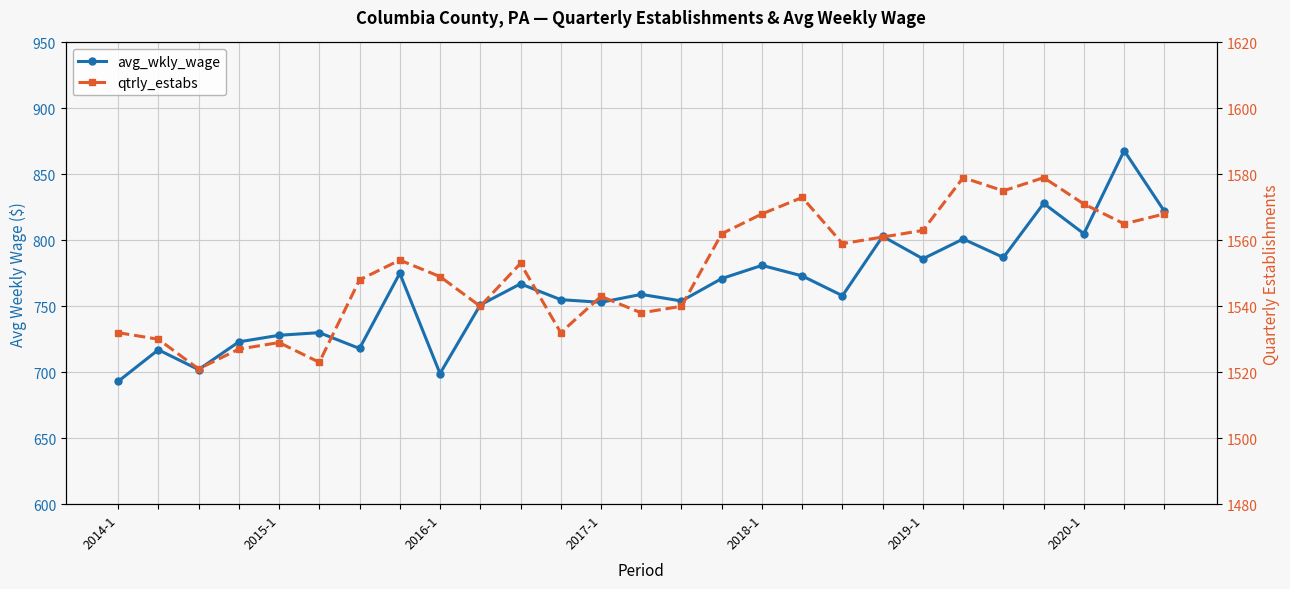

What is the total value across all series at 2016-1?

2248